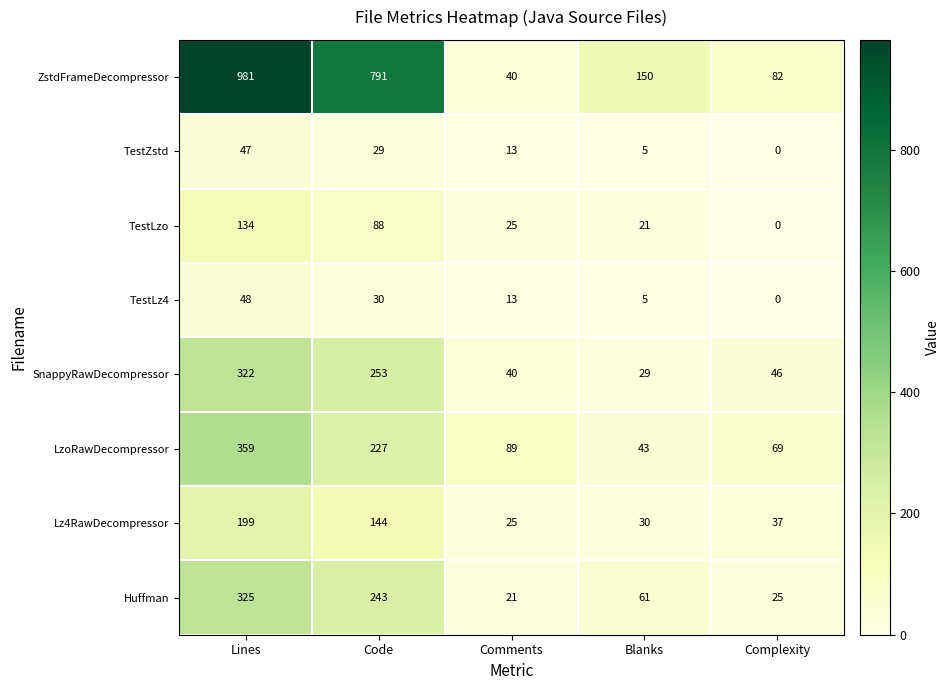

At which label does SnappyRawDecompressor reach its peak?

Lines